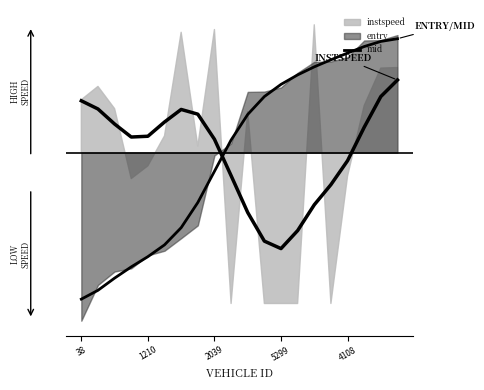

True or false: there are more than 1 points higher than both neighbors.

False